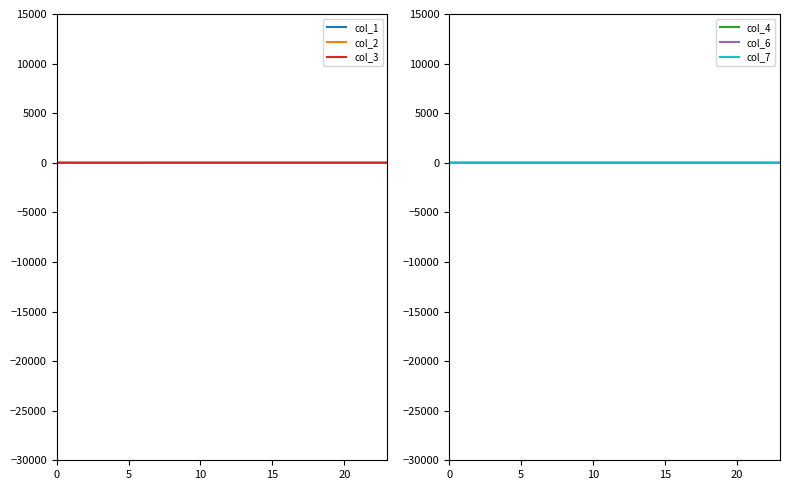

Which series has the widest spread of values?

col_1